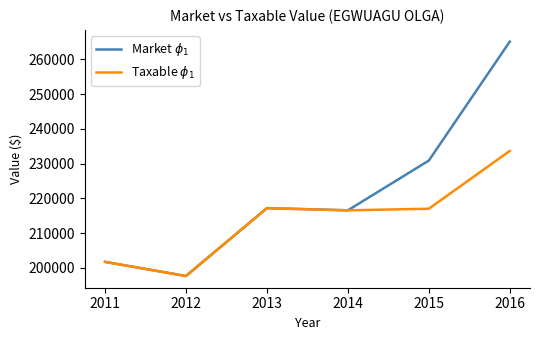

What is the maximum value shown in the chart?

265136